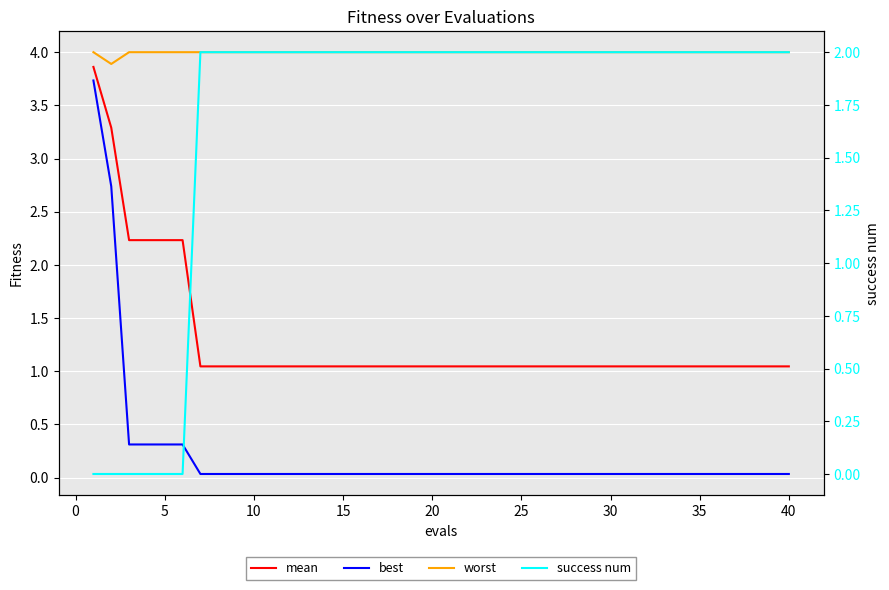

What is the difference between the maximum and minimum values in the success num series?

2.0